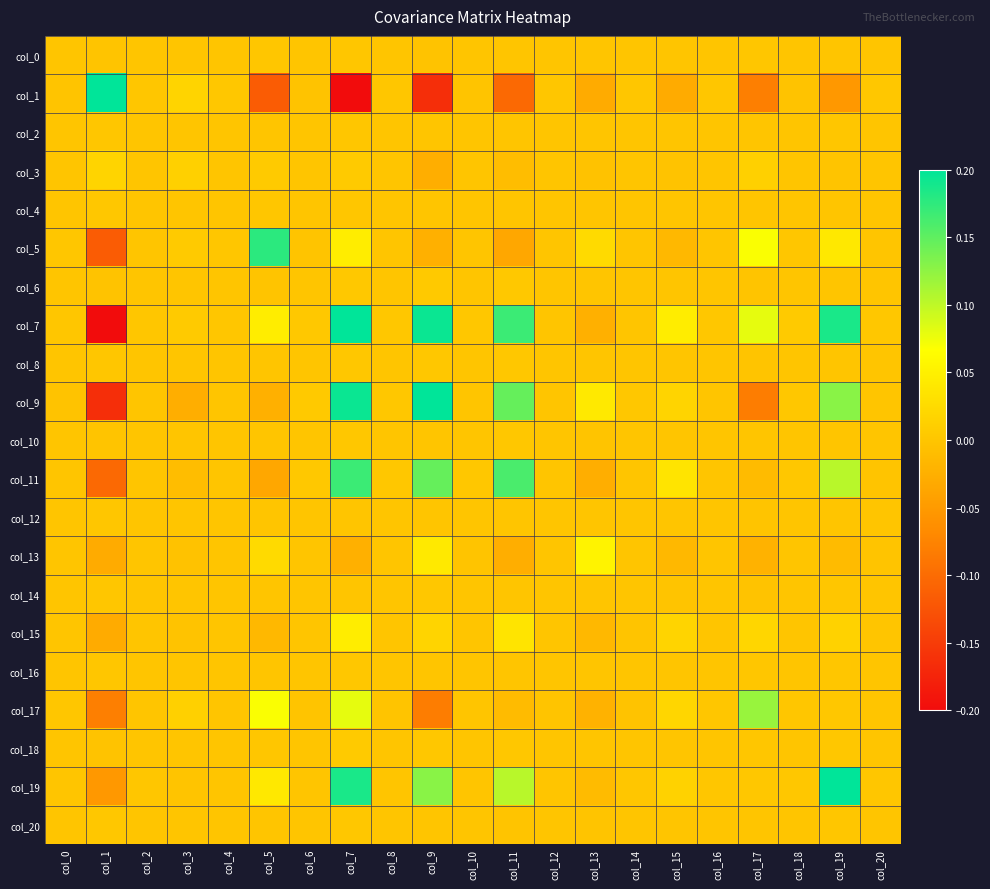

Which label corresponds to the smallest value in the chart?

col_7